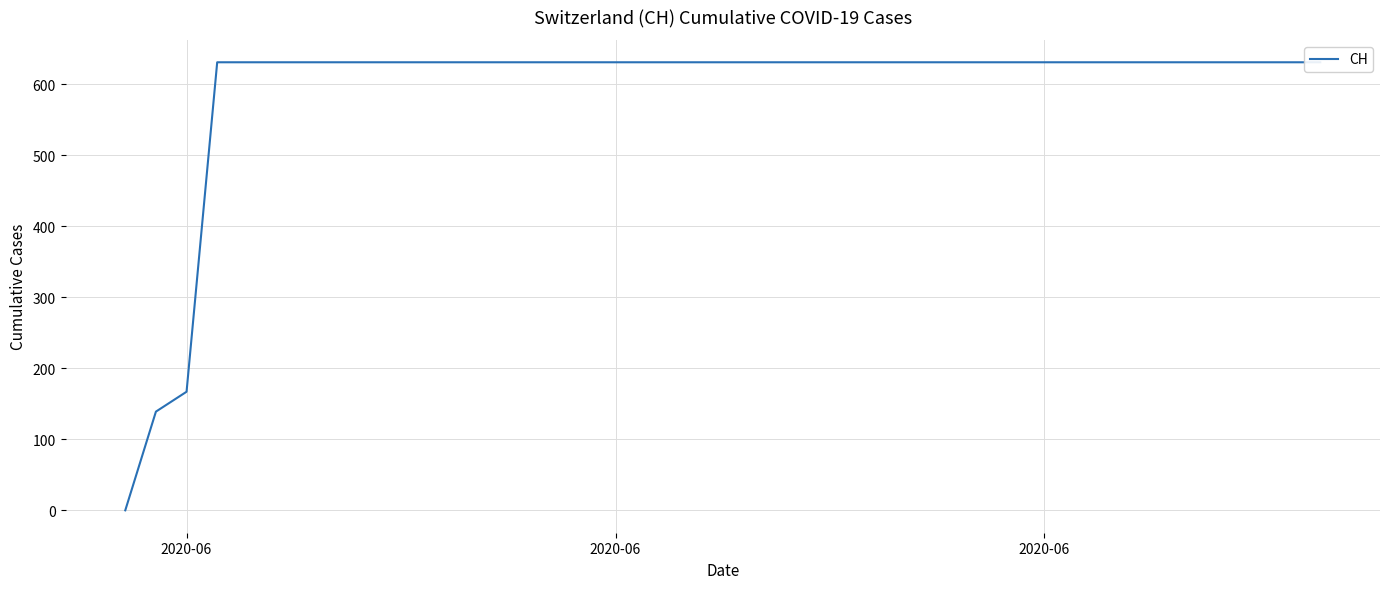

What is the greatest value displayed?

631